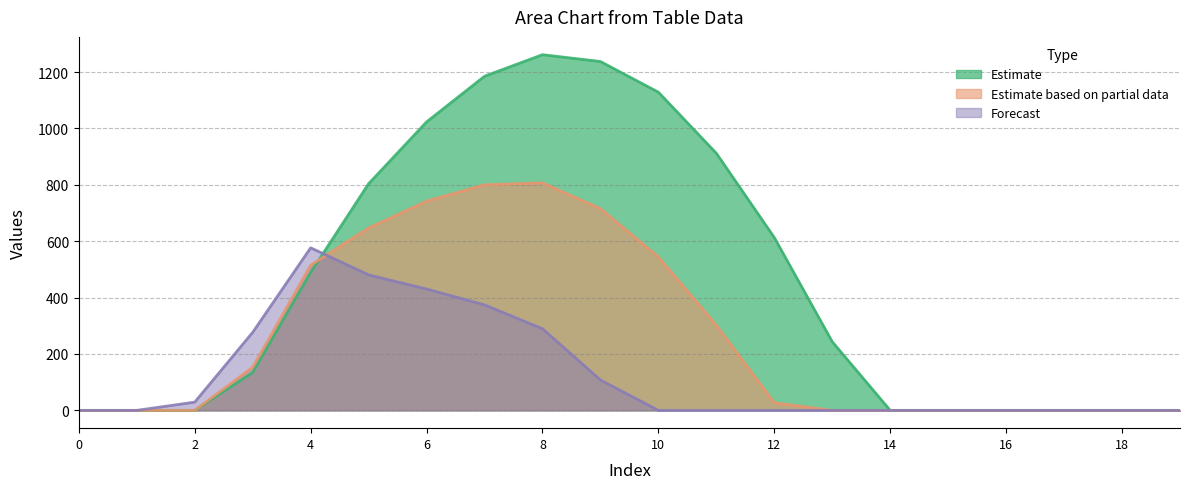

Which has a higher value, 7 or 10?

7